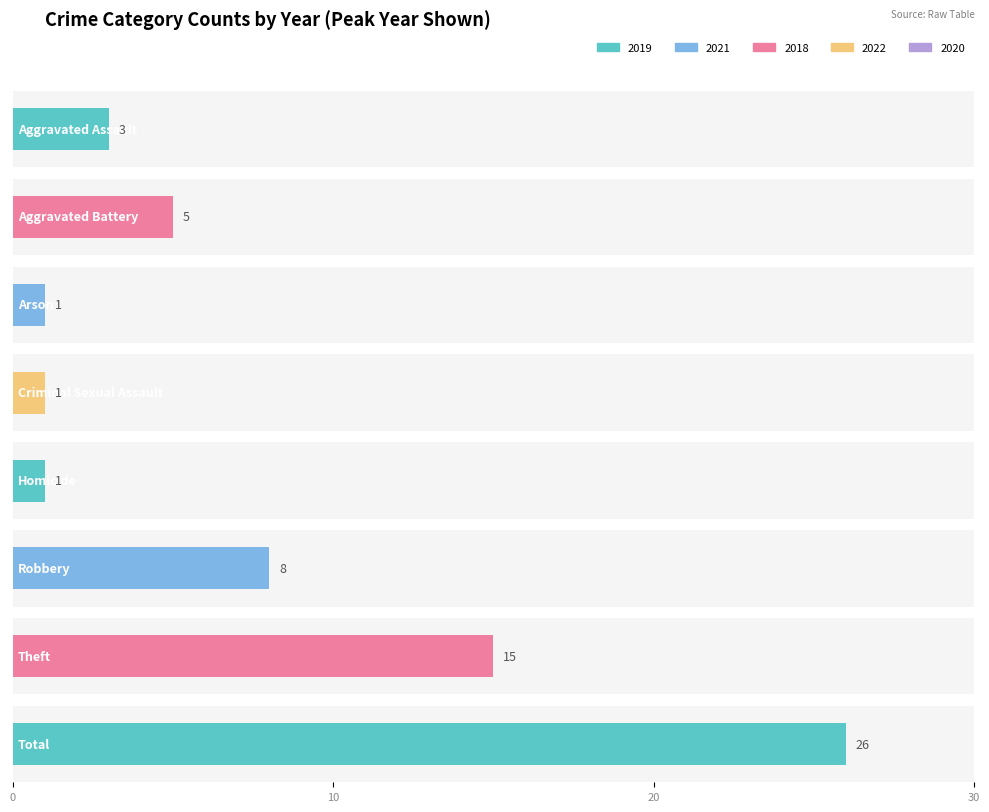

How many groups of bars are there?

8